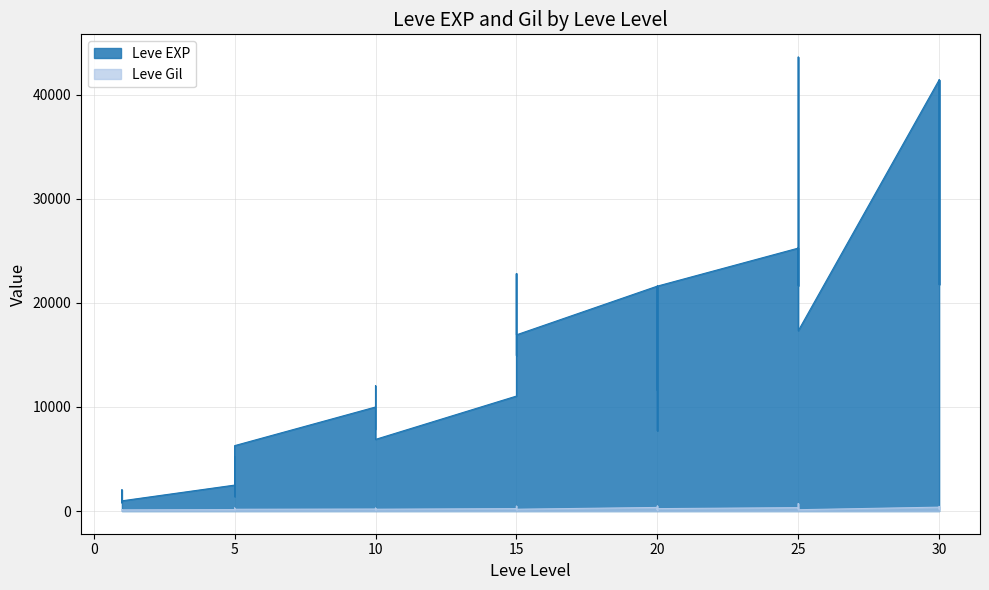

What value does the Leve EXP series have at 15, to the nearest 100?

22800